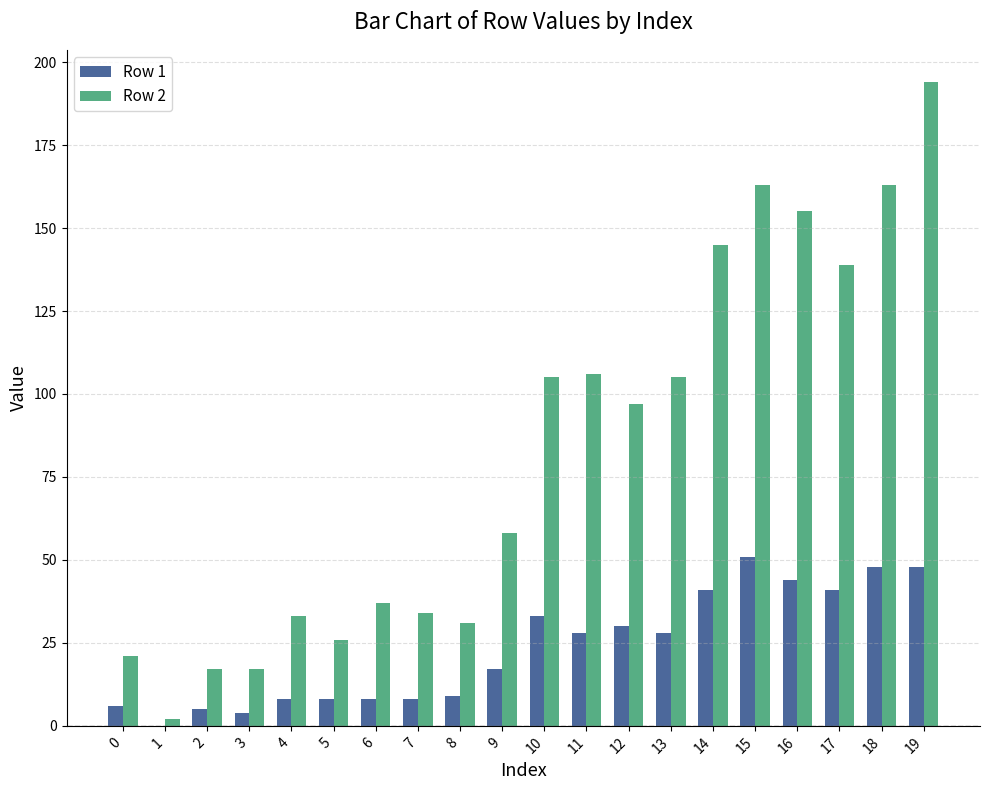

Which category has the highest value in the Row 1 series?

15